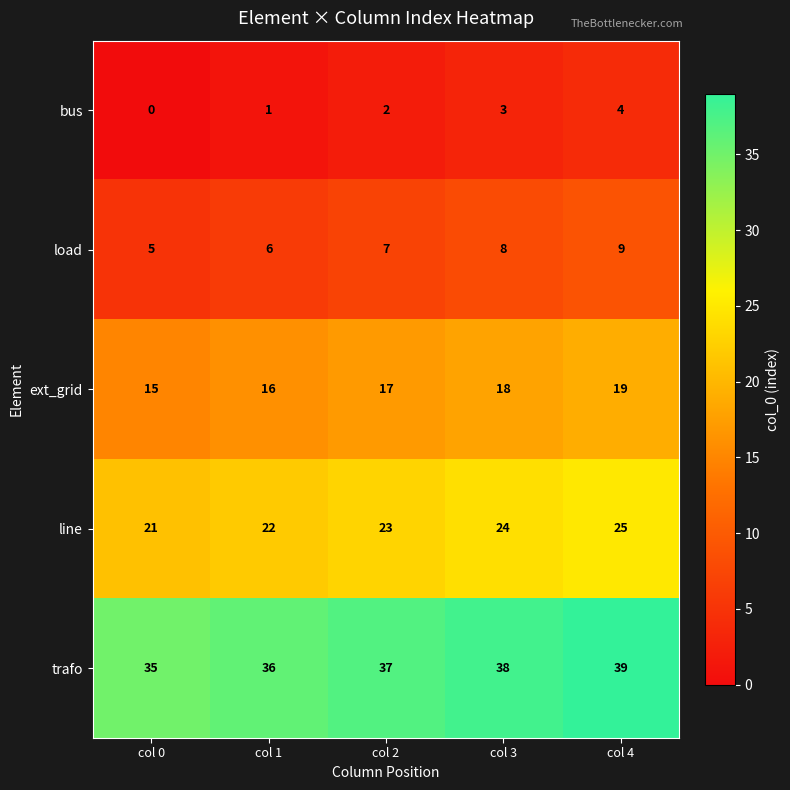

Reading right to left, extract all data points from this chart.

bus: col 4=4	col 3=3	col 2=2	col 1=1	col 0=0
load: col 4=9	col 3=8	col 2=7	col 1=6	col 0=5
ext_grid: col 4=19	col 3=18	col 2=17	col 1=16	col 0=15
line: col 4=25	col 3=24	col 2=23	col 1=22	col 0=21
trafo: col 4=39	col 3=38	col 2=37	col 1=36	col 0=35